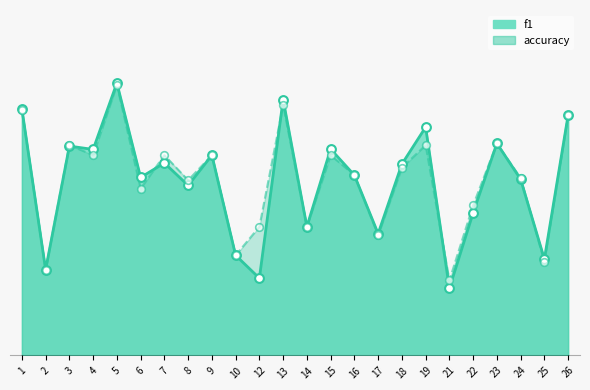

Is the value of f1 at 2 greater than the value of accuracy at 25?

No